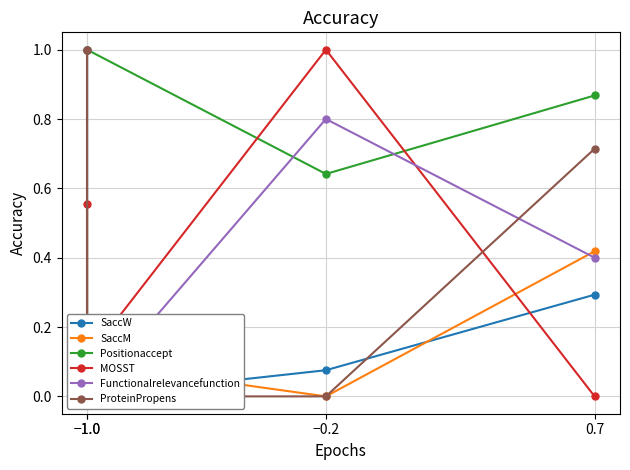

List the labels in order of Positionaccept value, smallest first.

−1.0, −0.2, 0.7, −1.0